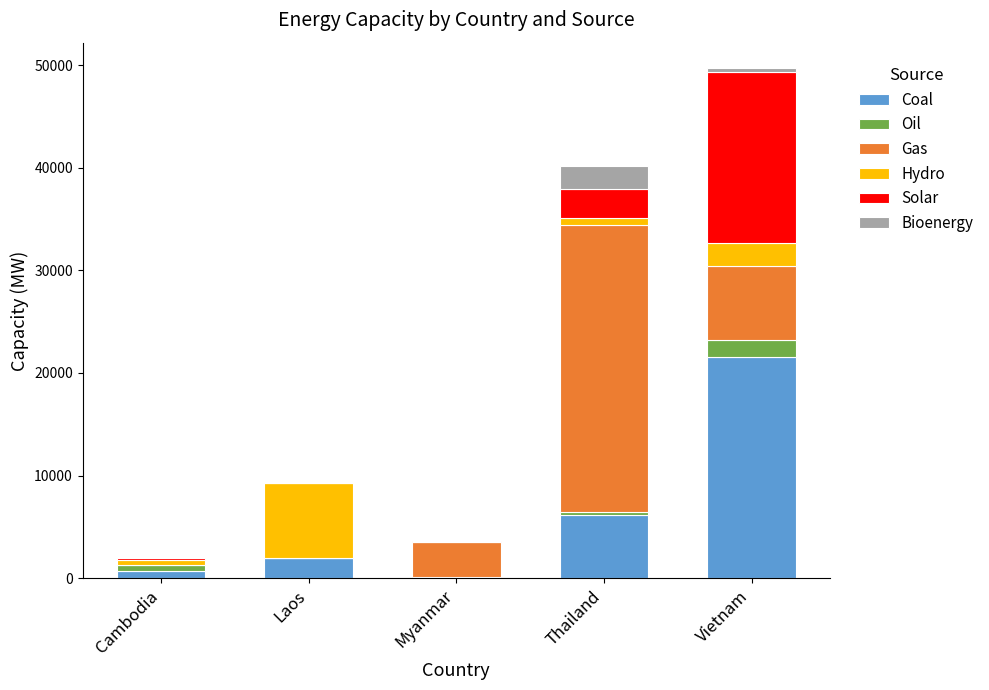

Reading left to right, transcribe the values for Coal.

Cambodia=675.0	Laos=1978.0	Myanmar=120.0	Thailand=6114.0	Vietnam=21554.0